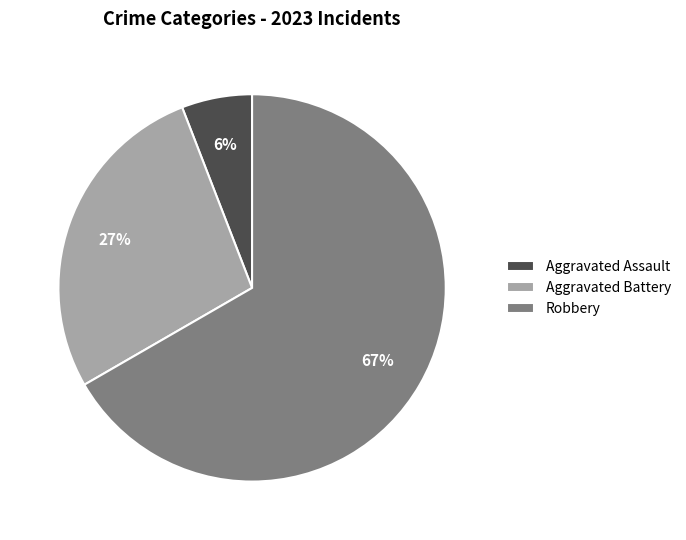

What percentage is the Robbery slice, to the nearest percent?

67%